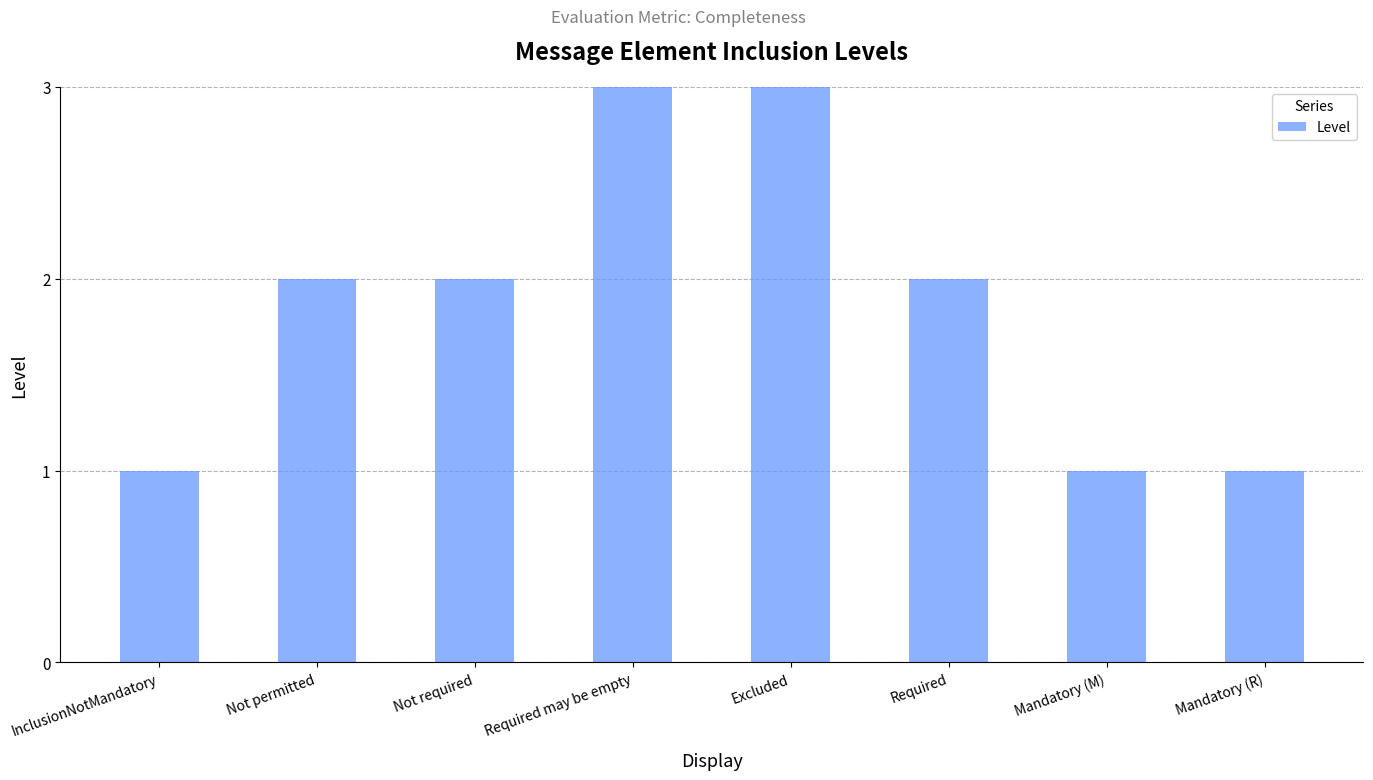

Count the number of data series in this chart.

1